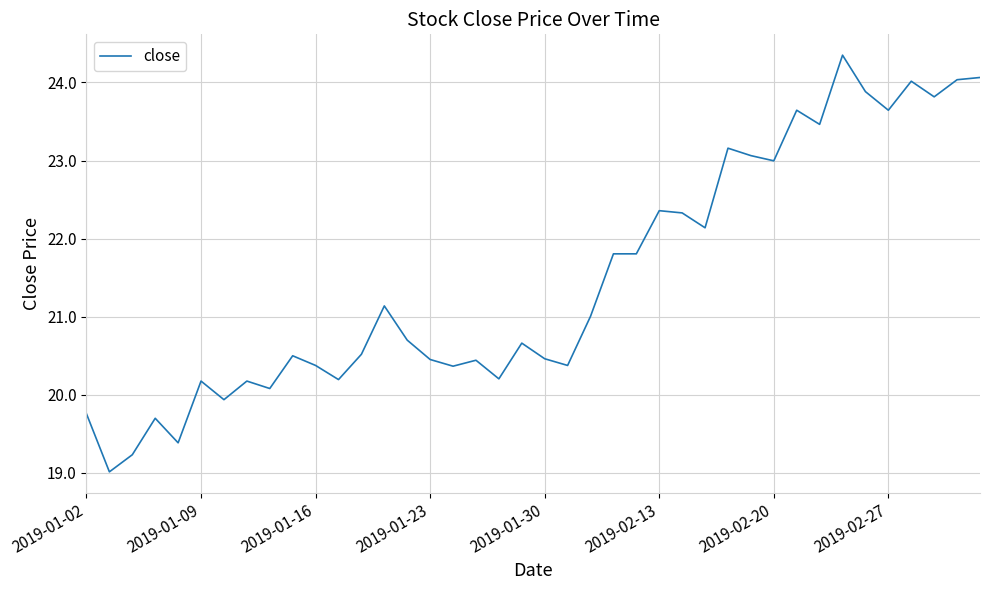

What is the greatest value displayed?

24.3